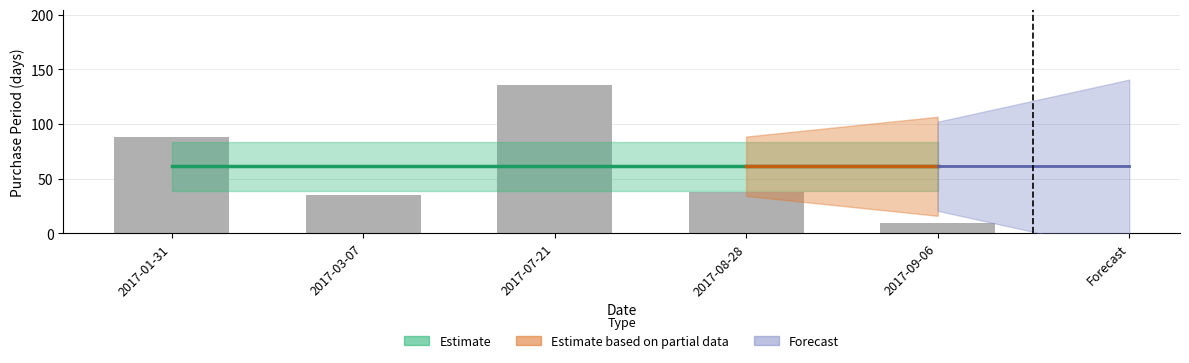

At which category does the chart reach its peak across all series?

2017-07-21